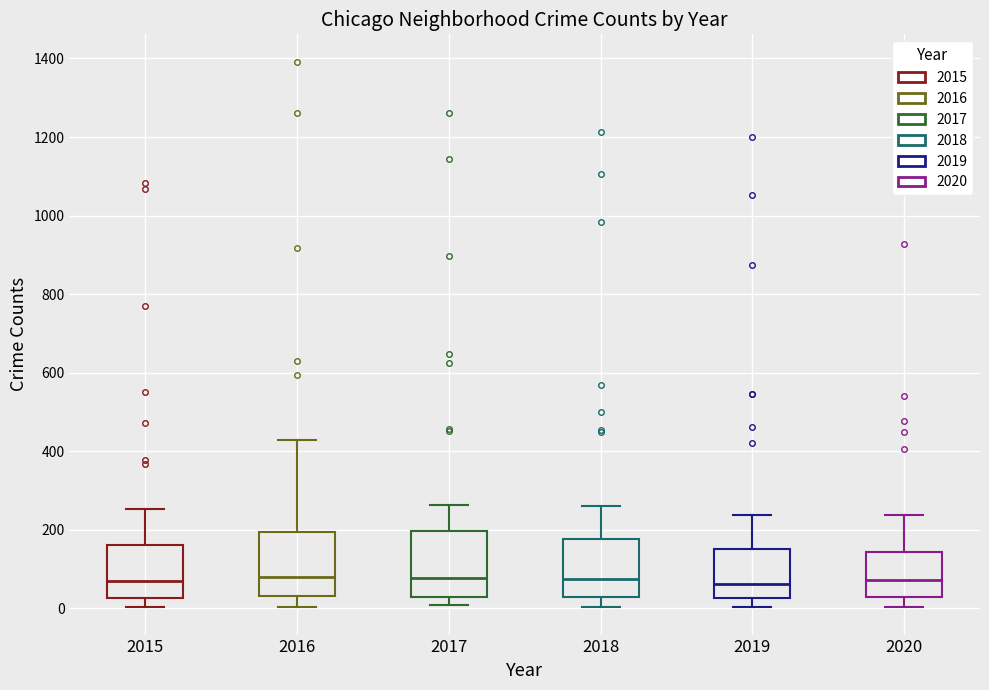

Reading left to right, transcribe this box plot: for each box, give where its median line is, the range the box spans, and where its two whiskers end, as read against the y-axis. The values are not printed on the chart, so give them approximately, as read against the axis.

2015: median 80, box 20 to 160, whiskers 0 to 260
2016: median 80, box 40 to 200, whiskers 0 to 420
2017: median 80, box 40 to 200, whiskers 0 to 260
2018: median 80, box 40 to 180, whiskers 0 to 260
2019: median 60, box 20 to 160, whiskers 0 to 240
2020: median 80, box 40 to 140, whiskers 0 to 240